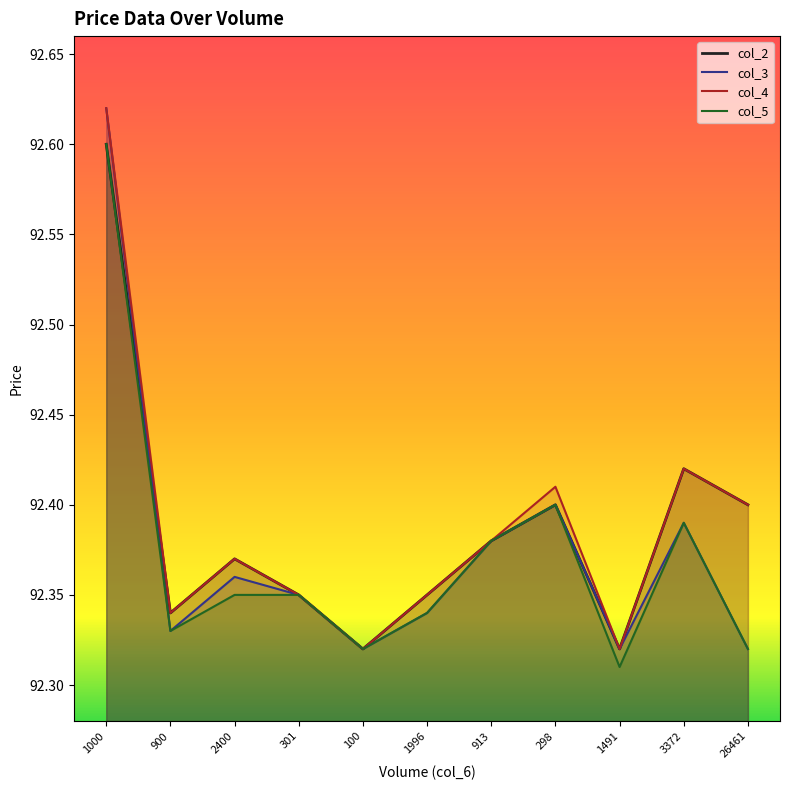

What is the total value across all series at 301?

369.4